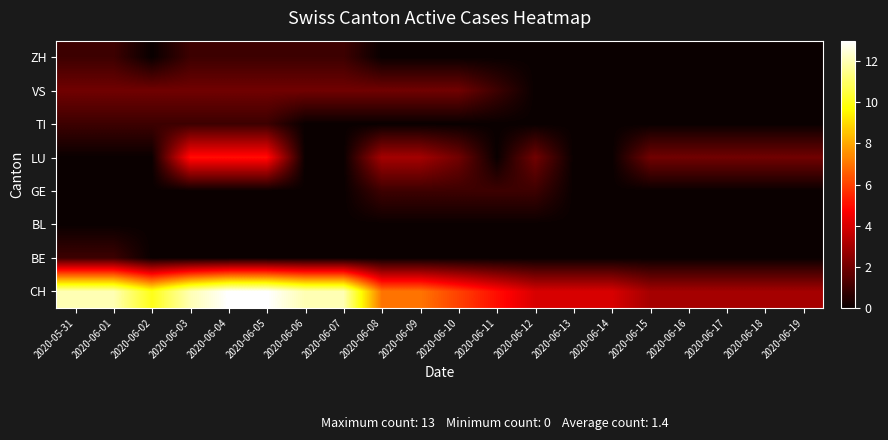

What is the maximum value shown in the chart?

13